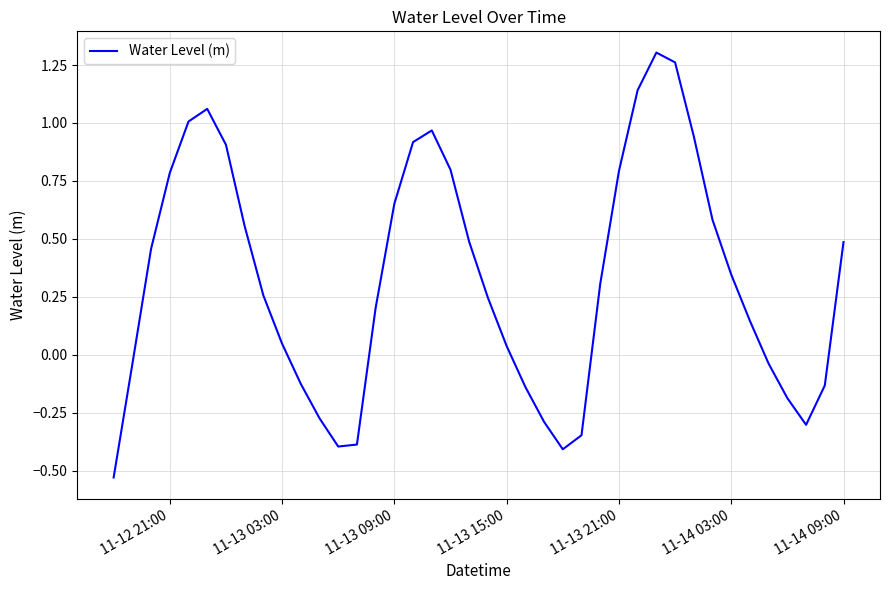

Does the chart have visible grid lines?

Yes